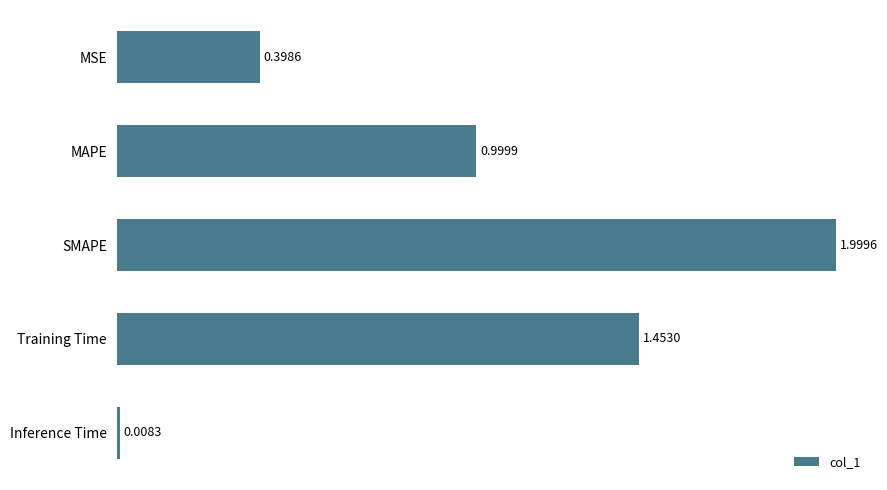

At which label is the value closest to 1?

MAPE